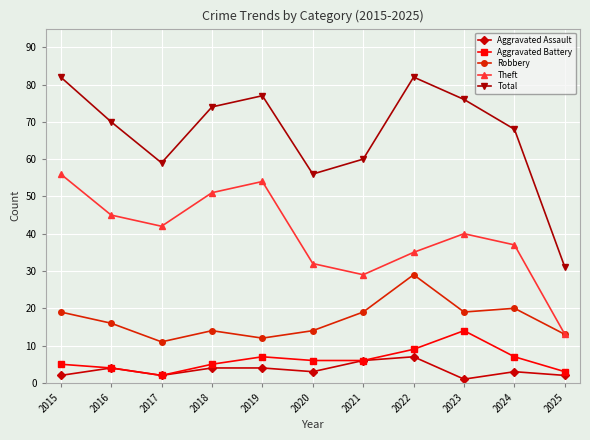

Reading right to left, extract all data points from this chart.

Aggravated Assault: 2025=2	2024=3	2023=1	2022=7	2021=6	2020=3	2019=4	2018=4	2017=2	2016=4	2015=2
Aggravated Battery: 2025=3	2024=7	2023=14	2022=9	2021=6	2020=6	2019=7	2018=5	2017=2	2016=4	2015=5
Robbery: 2025=13	2024=20	2023=19	2022=29	2021=19	2020=14	2019=12	2018=14	2017=11	2016=16	2015=19
Theft: 2025=13	2024=37	2023=40	2022=35	2021=29	2020=32	2019=54	2018=51	2017=42	2016=45	2015=56
Total: 2025=31	2024=68	2023=76	2022=82	2021=60	2020=56	2019=77	2018=74	2017=59	2016=70	2015=82